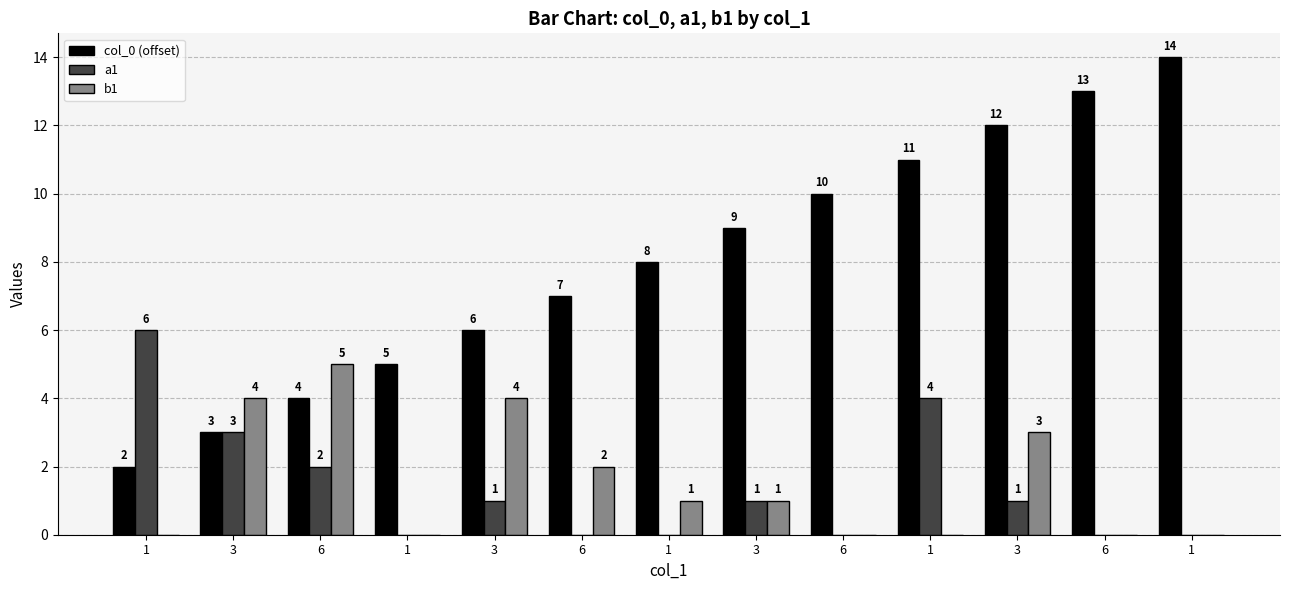

What are all the series names shown in the legend?

col_0 (offset), a1, b1